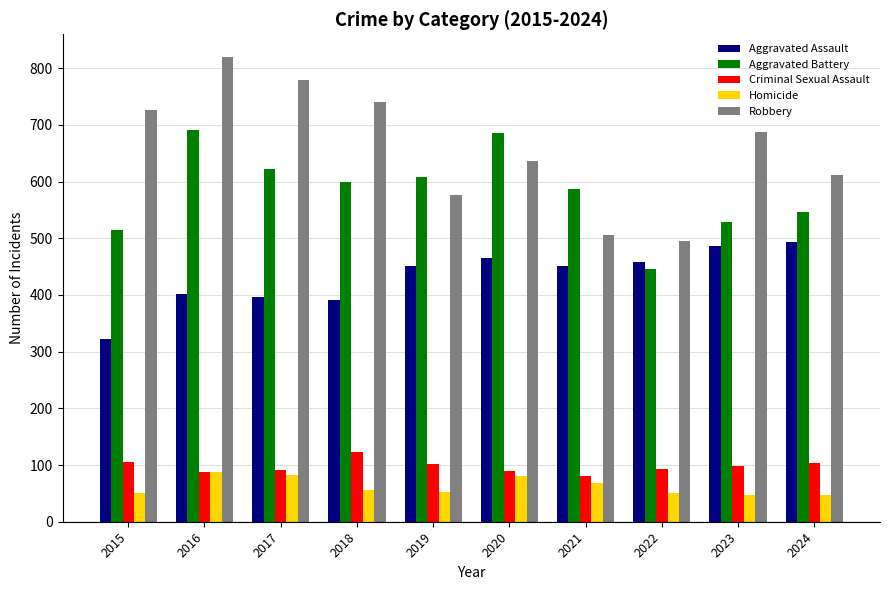

Count the number of categories in the chart.

10